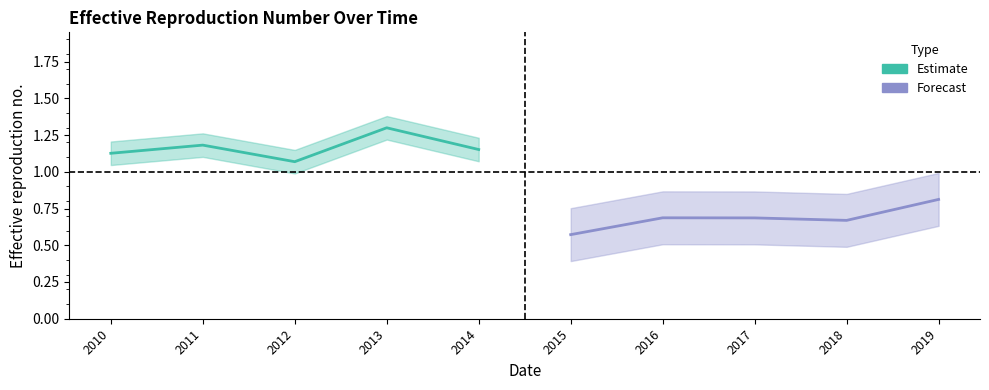

Which series has the largest range (max minus min)?

Forecast